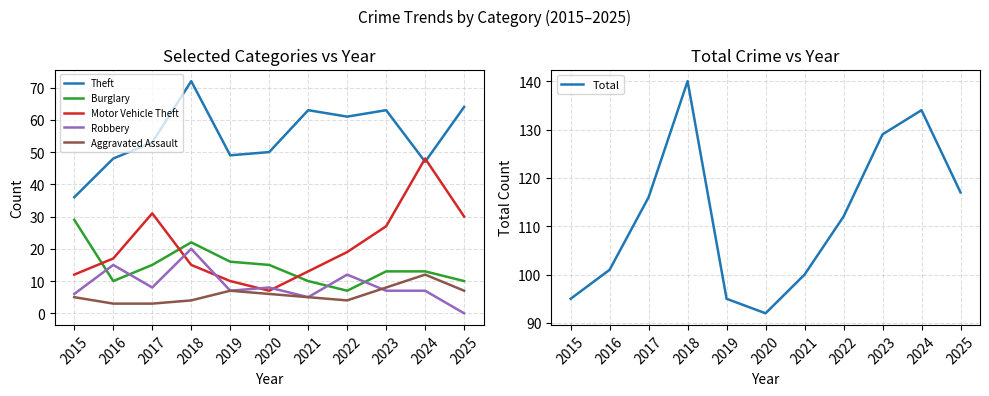

List the labels in order of Total value, smallest first.

2020, 2015, 2019, 2021, 2016, 2022, 2017, 2025, 2023, 2024, 2018